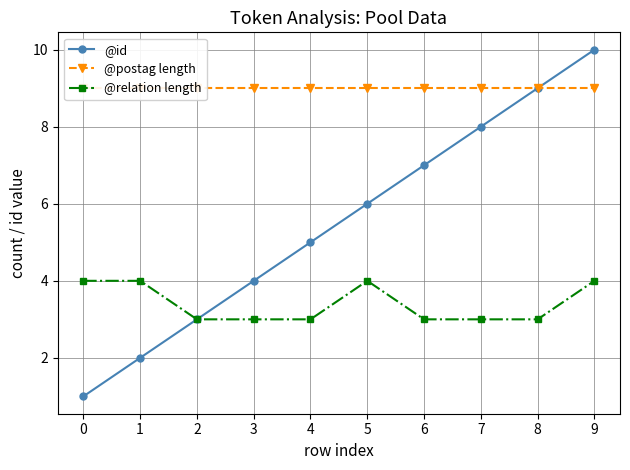

Is it true that @relation length equals 1 at 7?

False